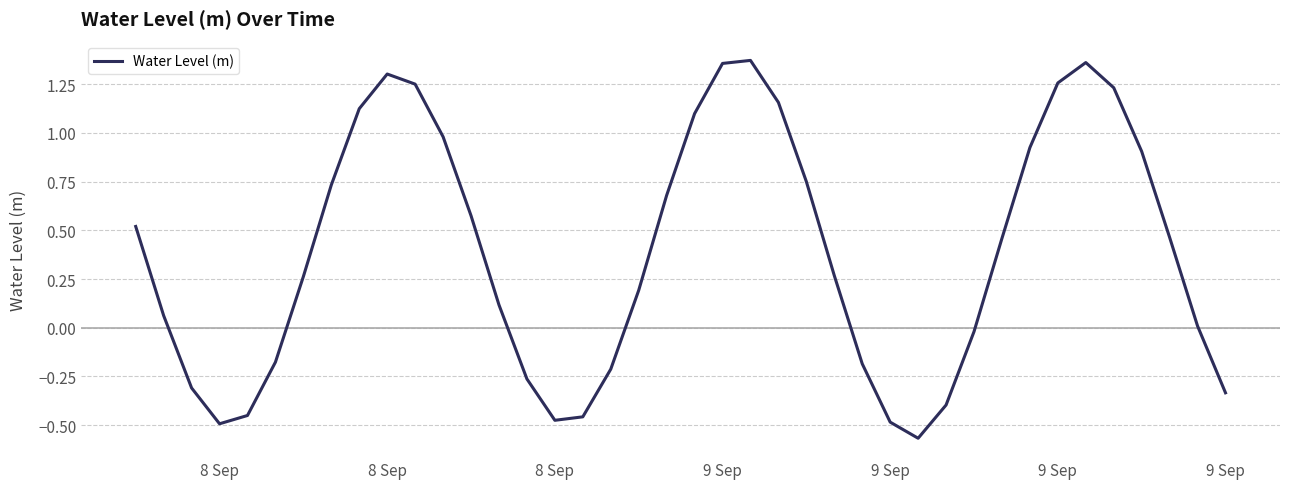

How many lines are shown in the chart?

1